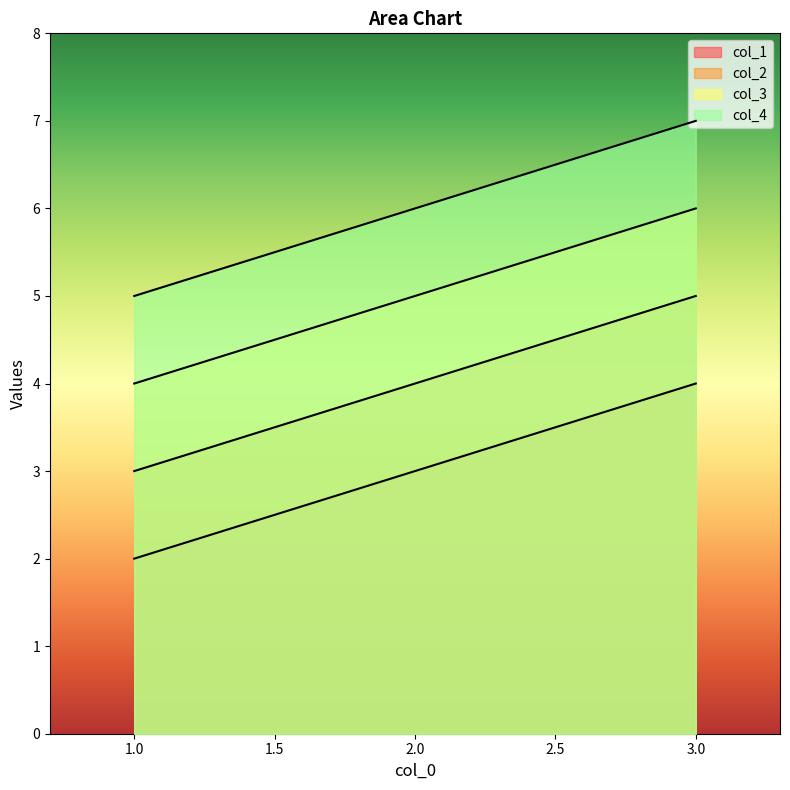

At how many categories does at least one series exceed 6?

1